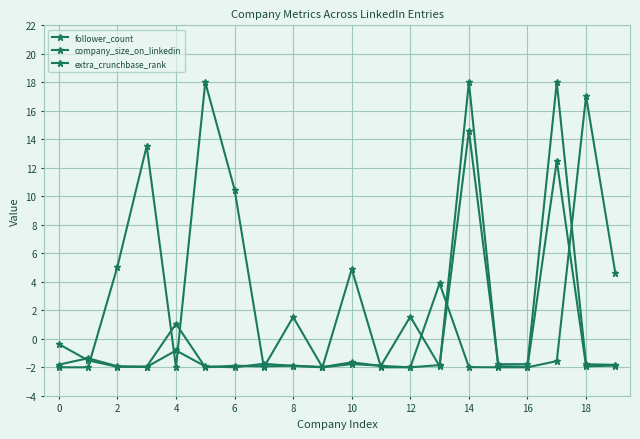

What is the difference between the maximum and minimum values in the extra_crunchbase_rank series?

20.0